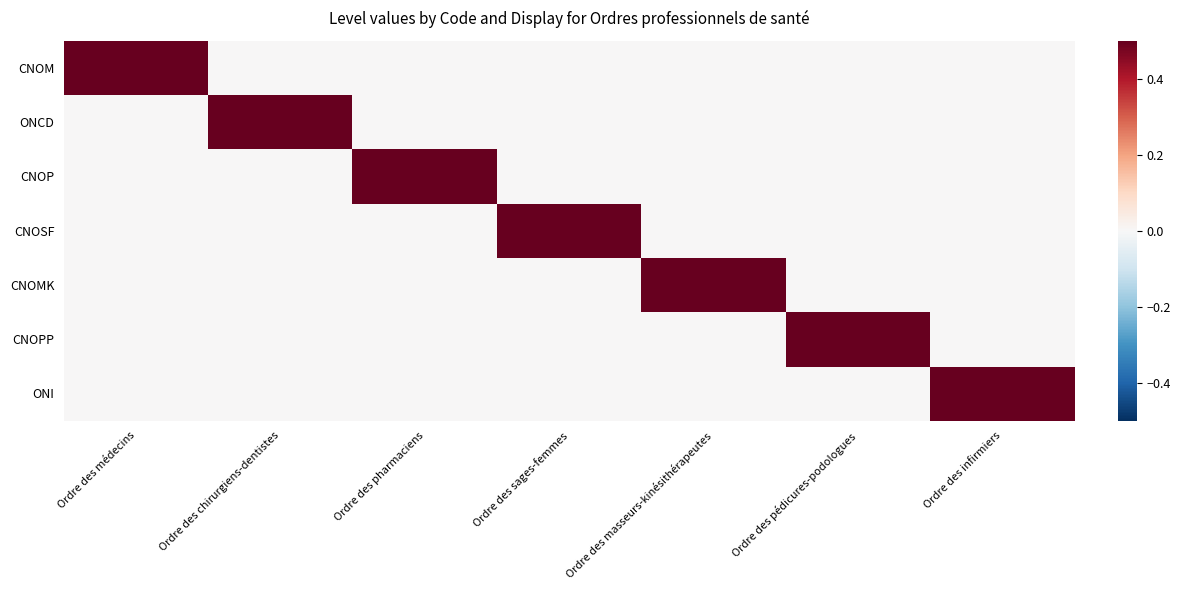

Rank the series at Ordre des chirurgiens-dentistes from lowest to highest value.

CNOM, CNOP, CNOSF, CNOMK, CNOPP, ONI, ONCD